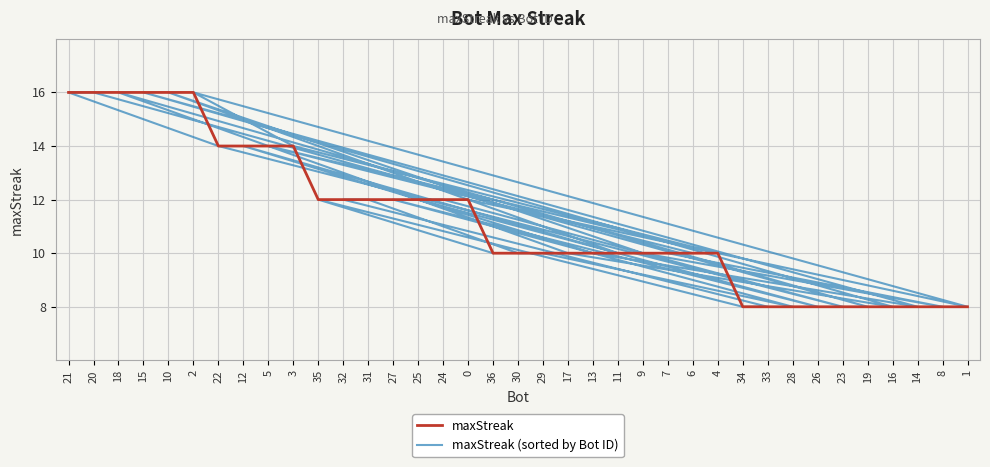

How many intersections are there between maxStreak and maxStreak (sorted by Bot ID)?

12